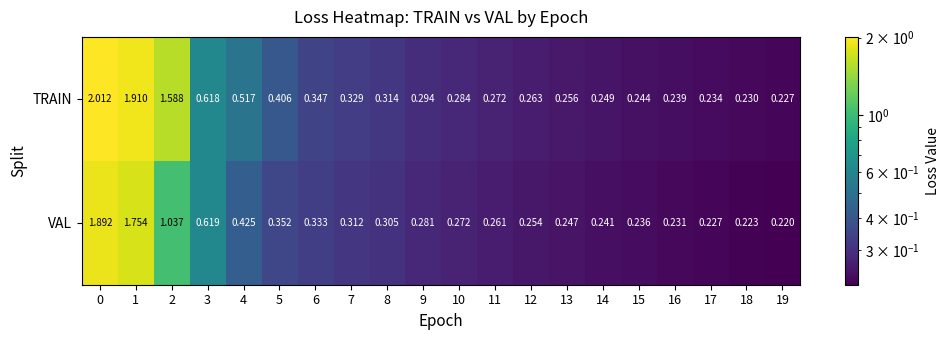

At 13, list the series in order from smallest to largest.

VAL, TRAIN